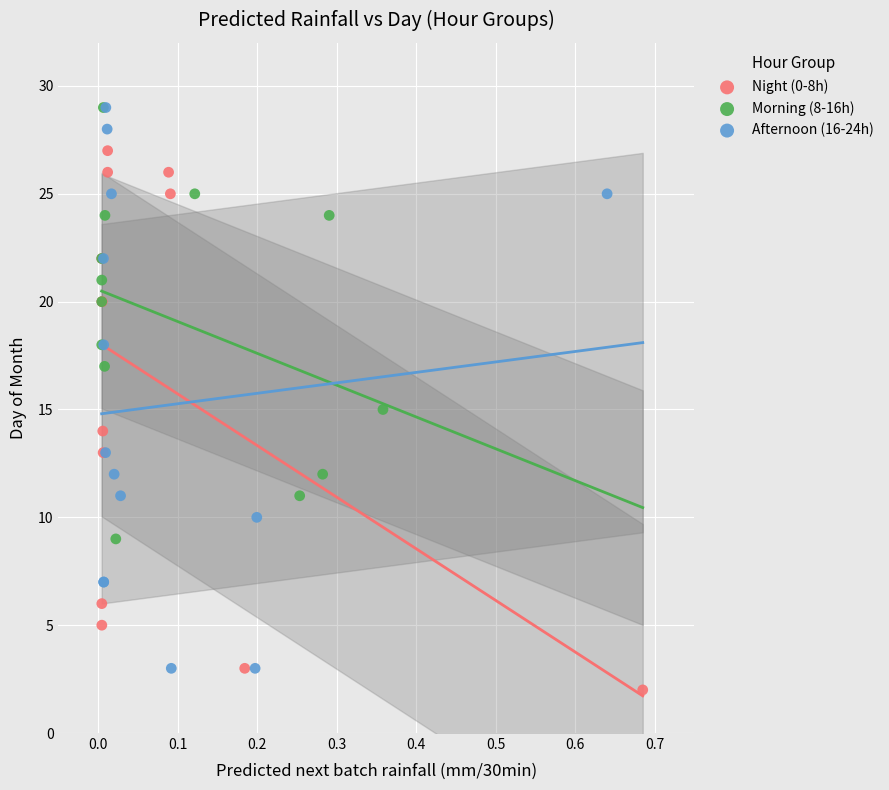

What are all the series names shown in the legend?

Night (0-8h), Morning (8-16h), Afternoon (16-24h)